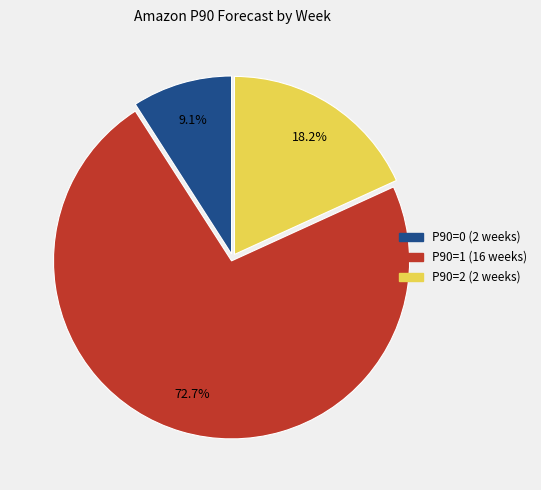

Does any single category account for the majority?

Yes